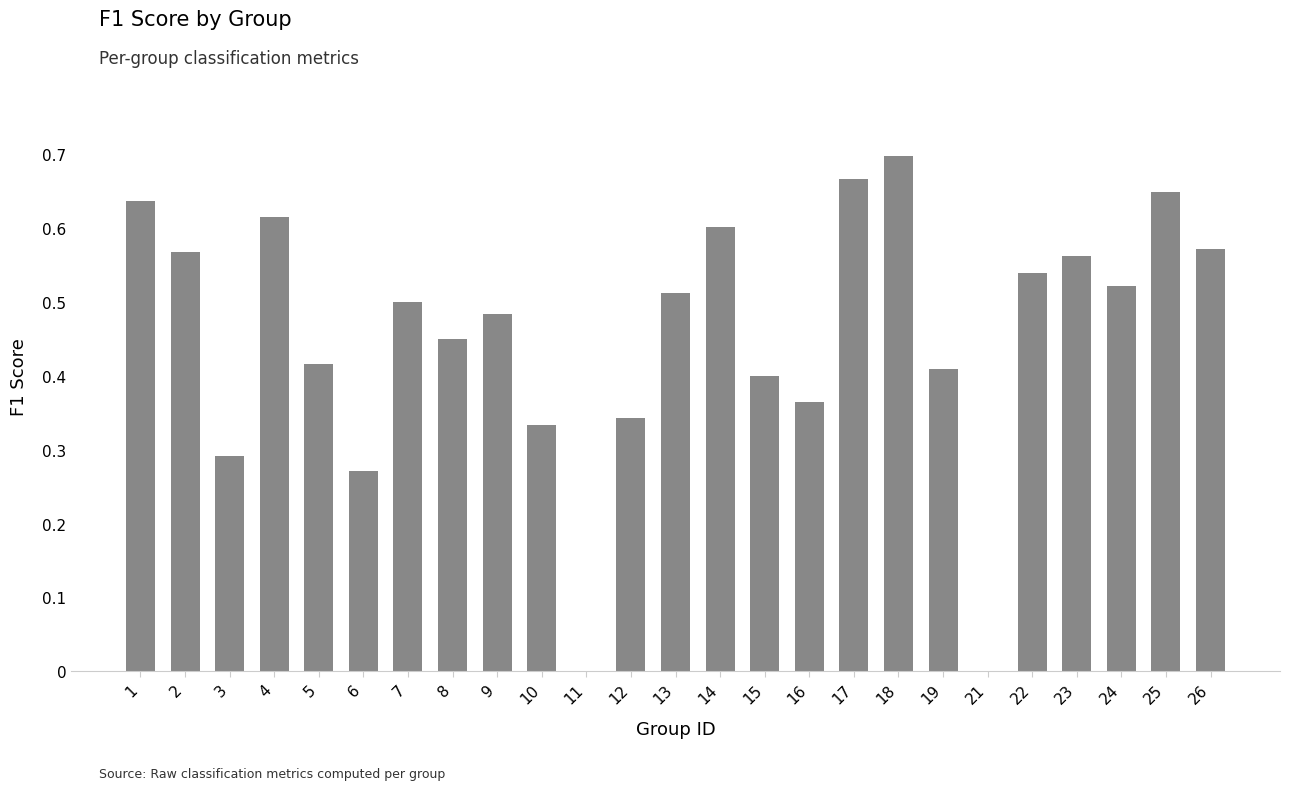

Between 14 and 24, which is larger?

14